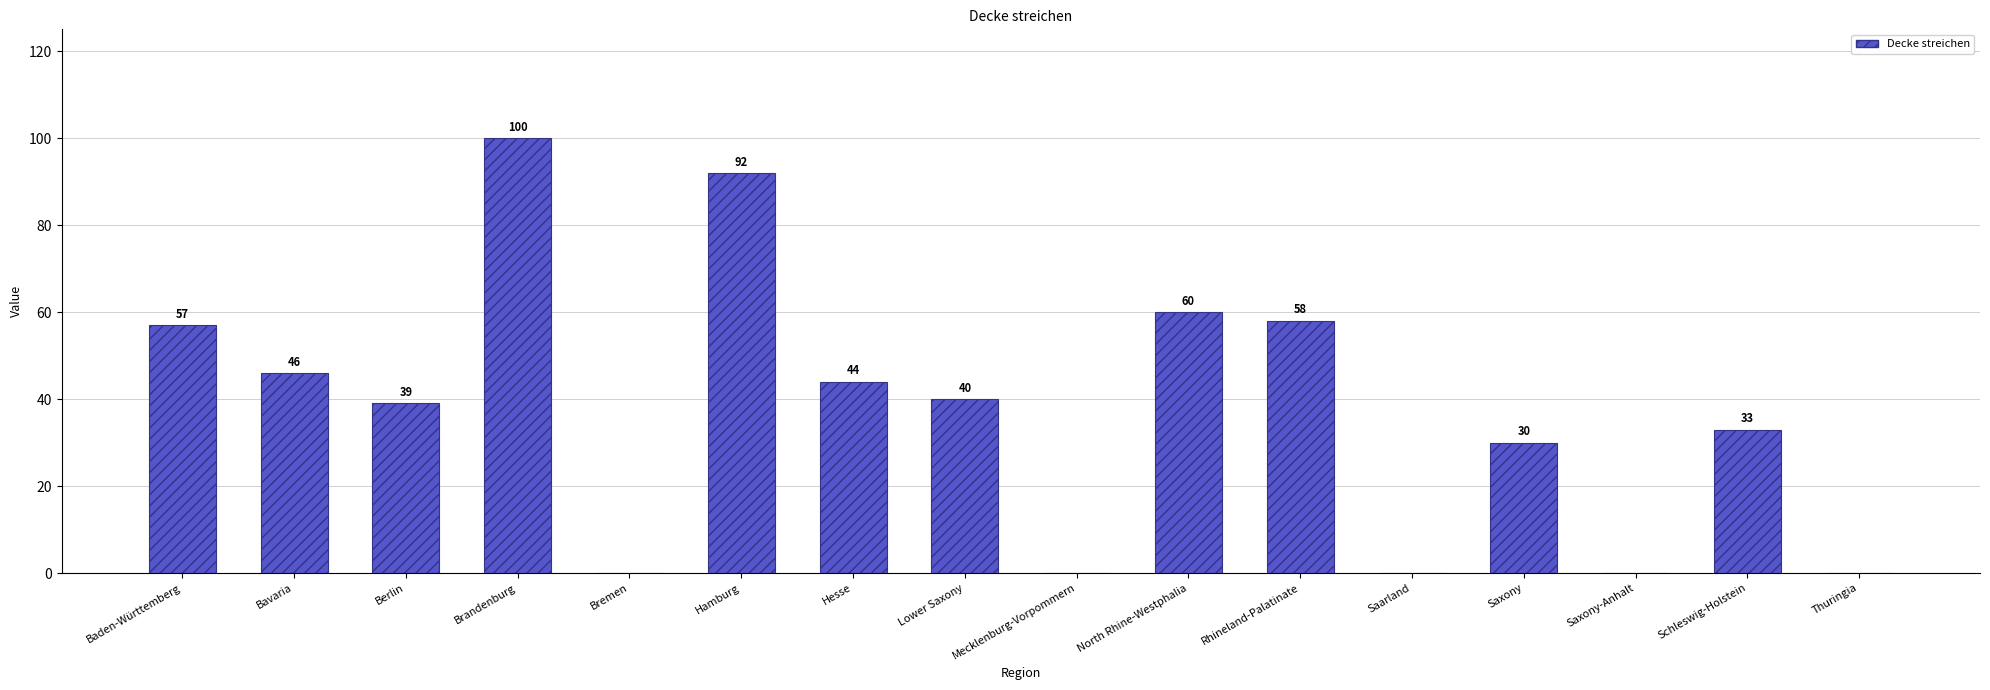

What is the change in value from Berlin to North Rhine-Westphalia?

+21